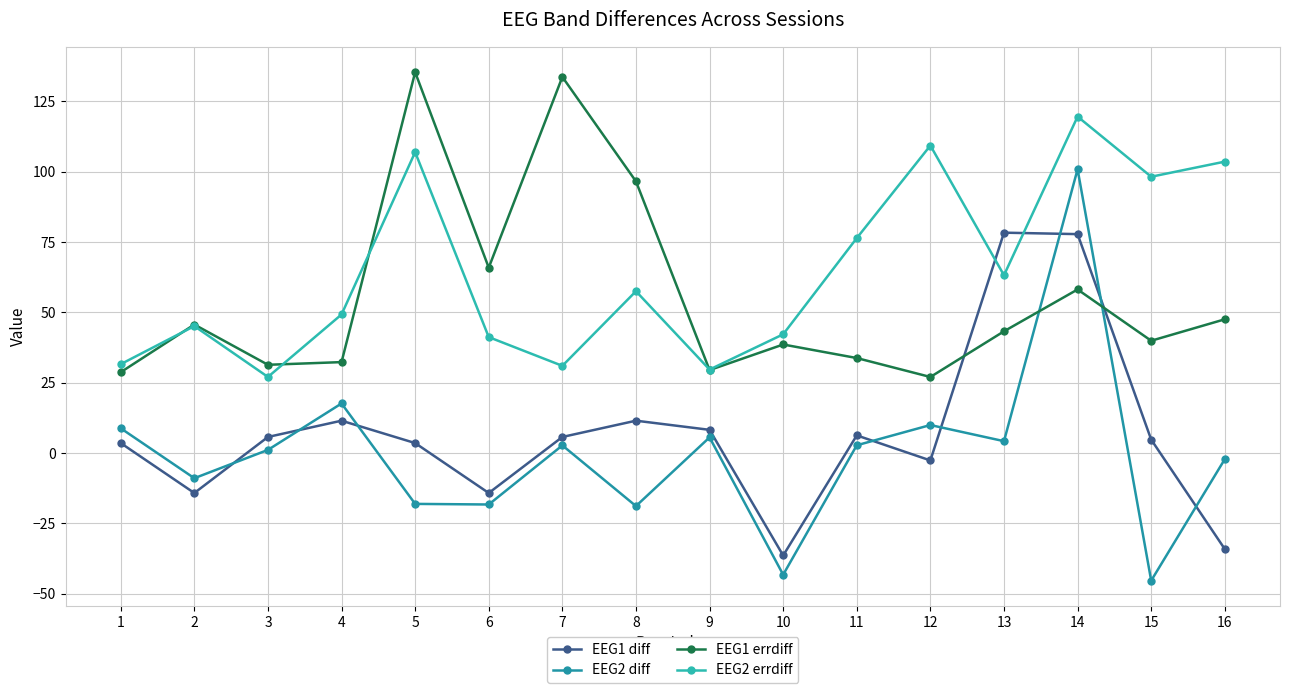

What are all the series names shown in the legend?

EEG1 diff, EEG2 diff, EEG1 errdiff, EEG2 errdiff